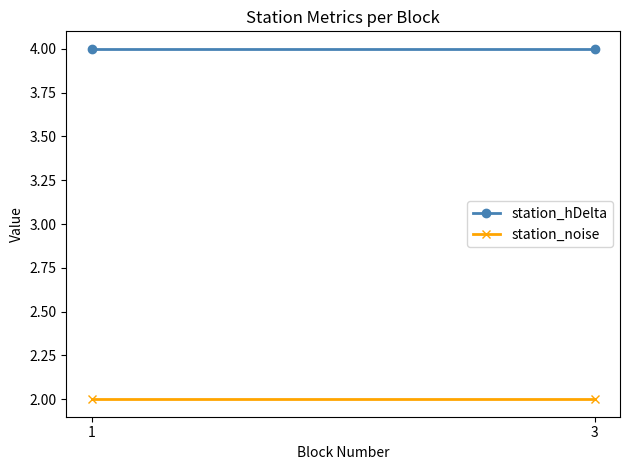

Which series has the widest spread of values?

station_hDelta